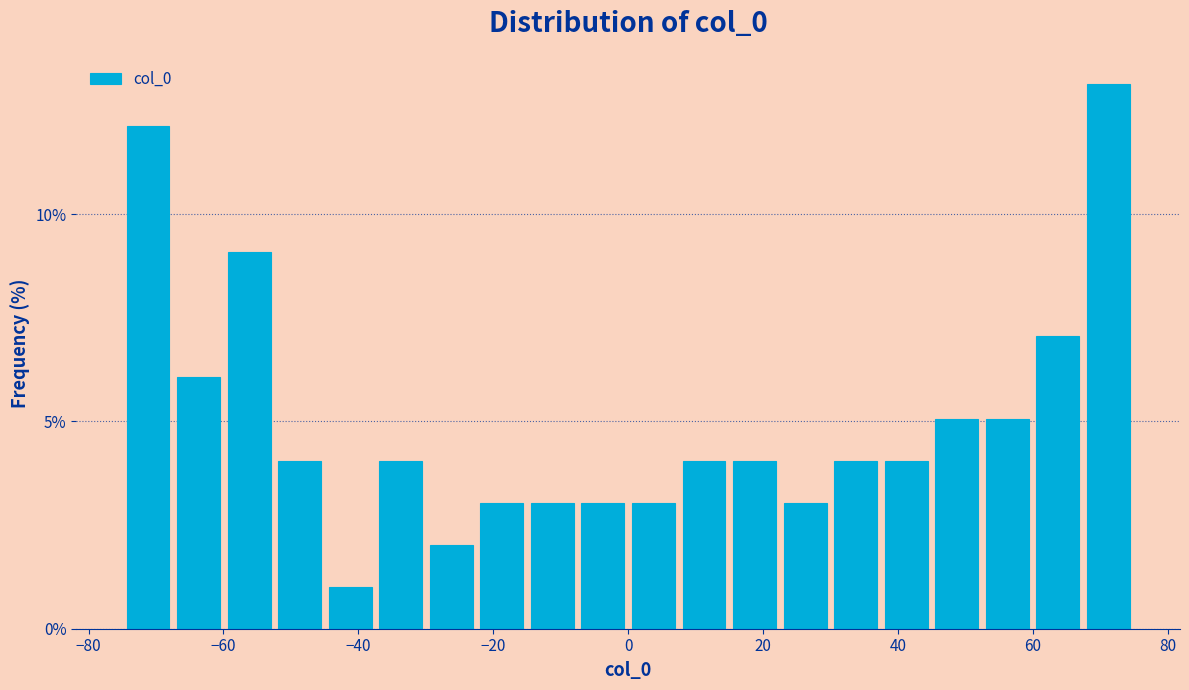

Around what value on the x-axis is the tallest bar? Give the approximate position of its centre, as read against the axis.

72